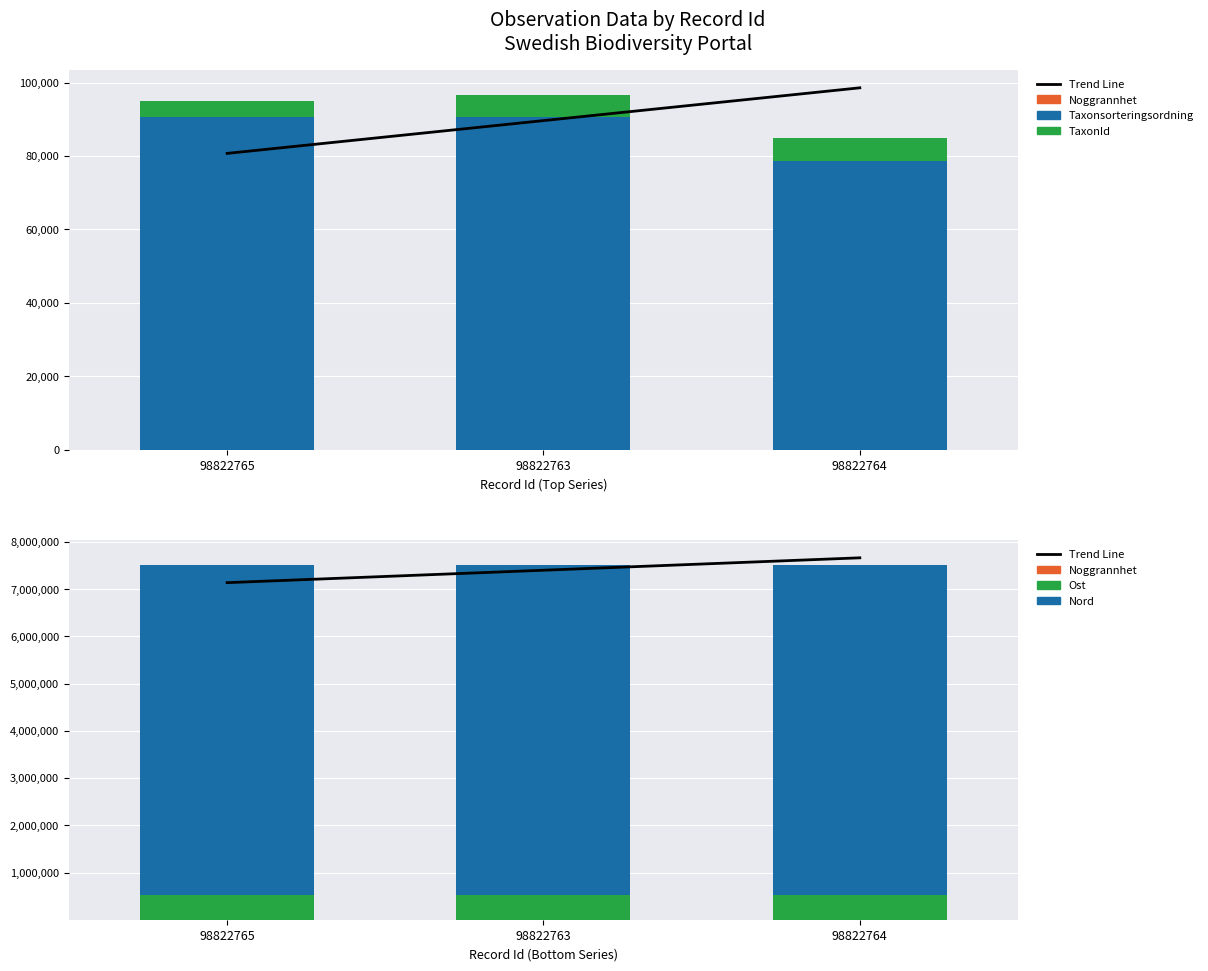

List the series in order of their peak value, lowest first.

Noggrannhet, TaxonId, Taxonsorteringsordning, Ost, Nord, Trend Line